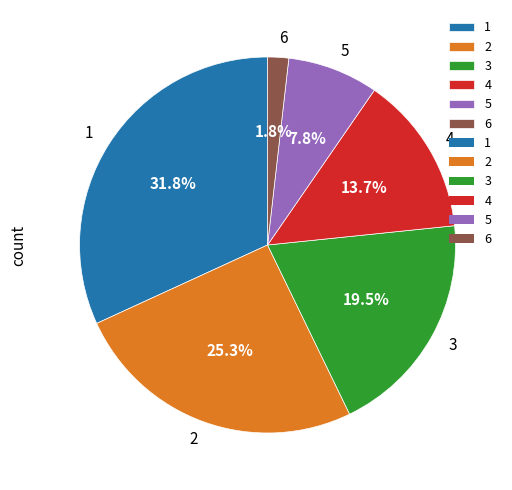

Which slice is the smallest?

6